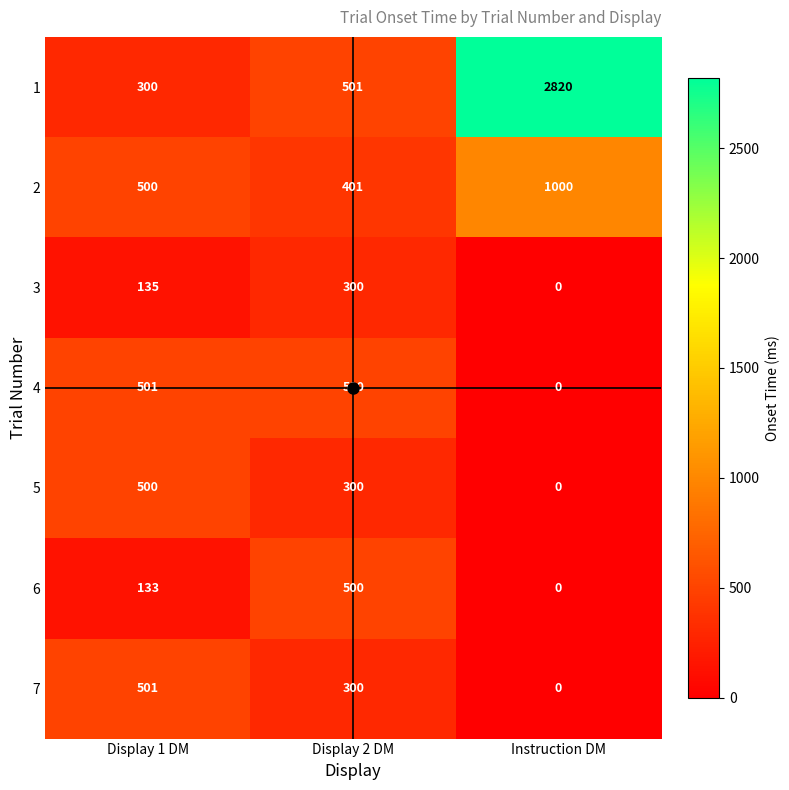

What is the sum of all 1 values?

3621